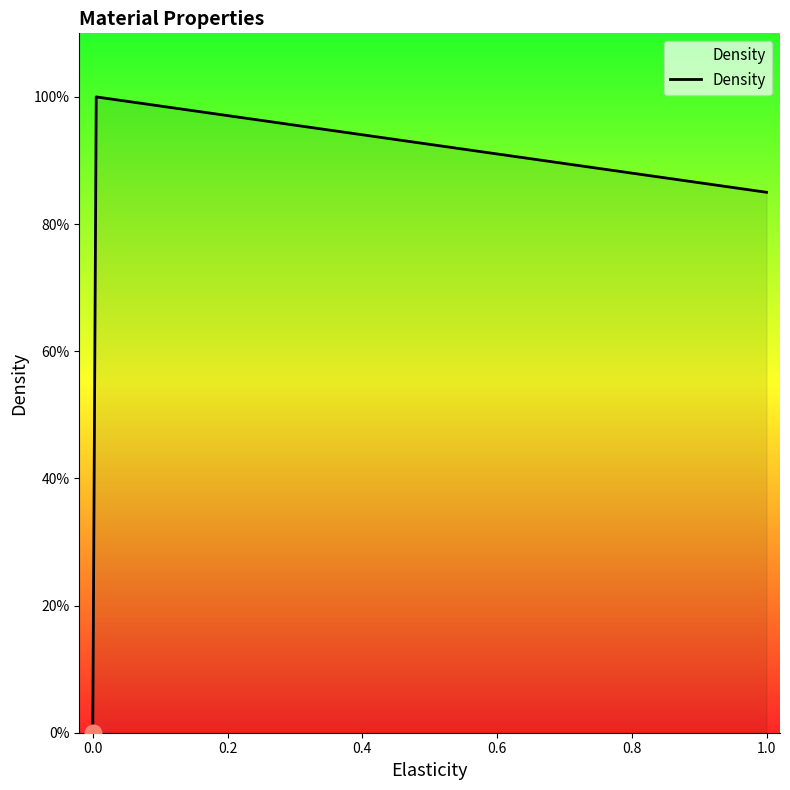

What is the greatest value displayed?

1.0